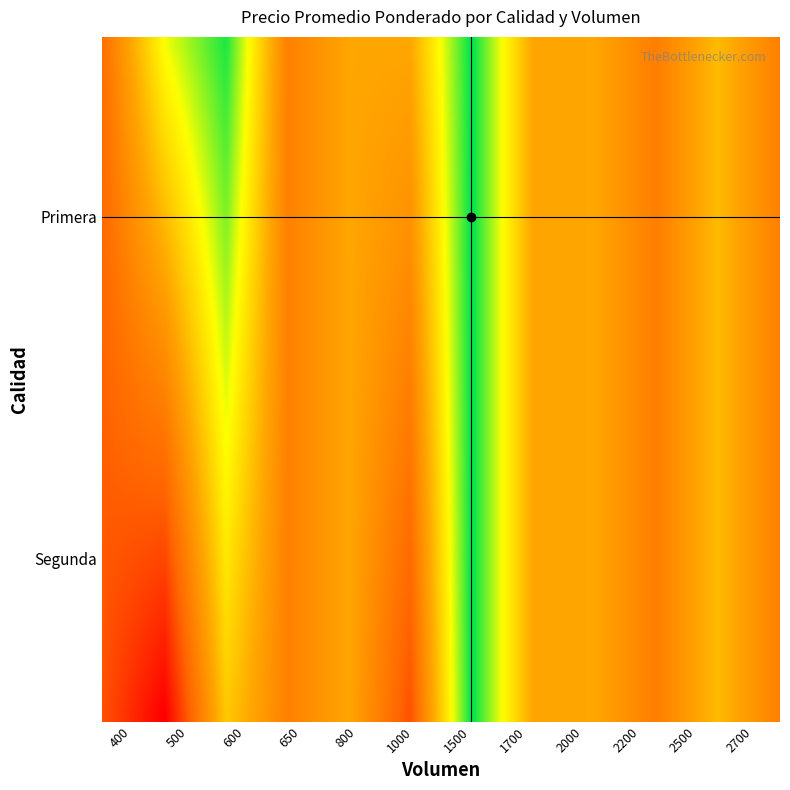

What is the difference between the Primera values at 500 and 400?

228